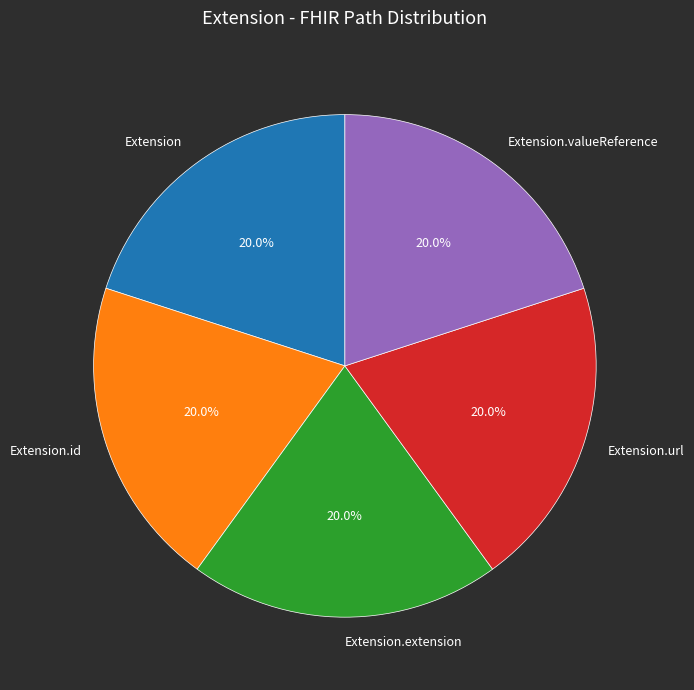

Approximately how many times larger is the value at Extension.extension compared to Extension.valueReference?

1.0